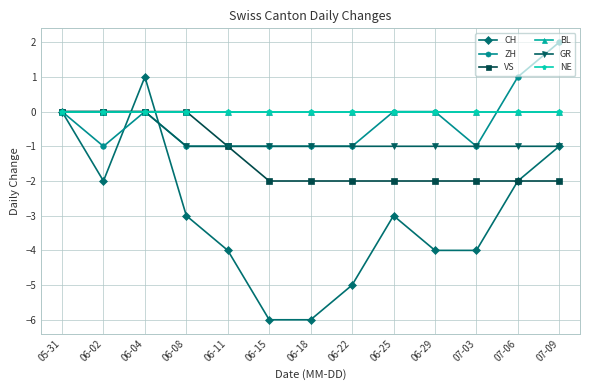

Which has a higher value, 05-31 or 07-06?

05-31